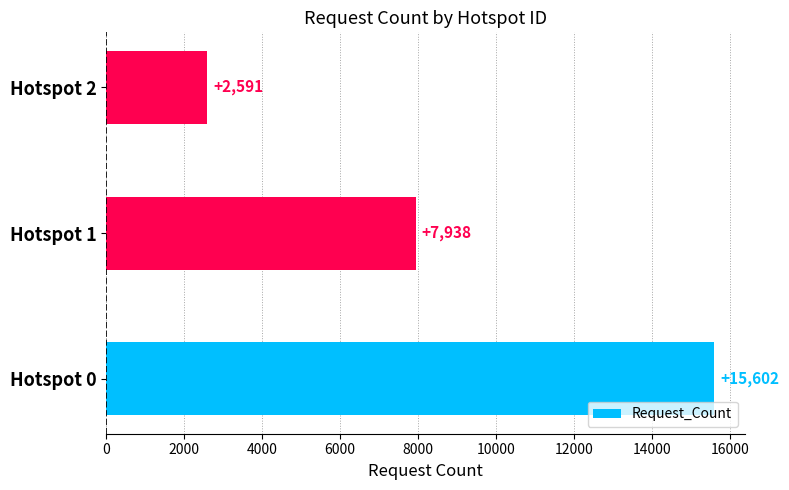

List the labels in order of value, smallest first.

Hotspot 2, Hotspot 1, Hotspot 0